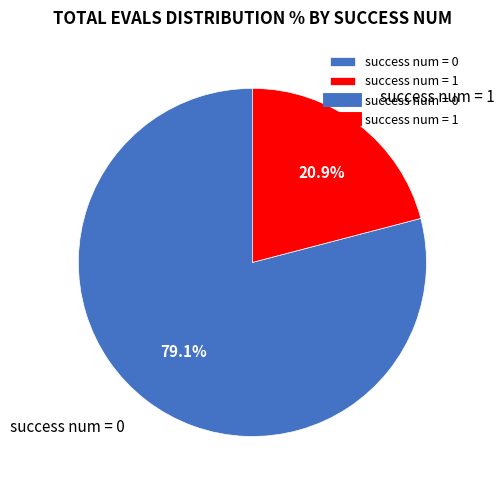

Is the sum of success num = 1 and success num = 0 greater than half?

Yes